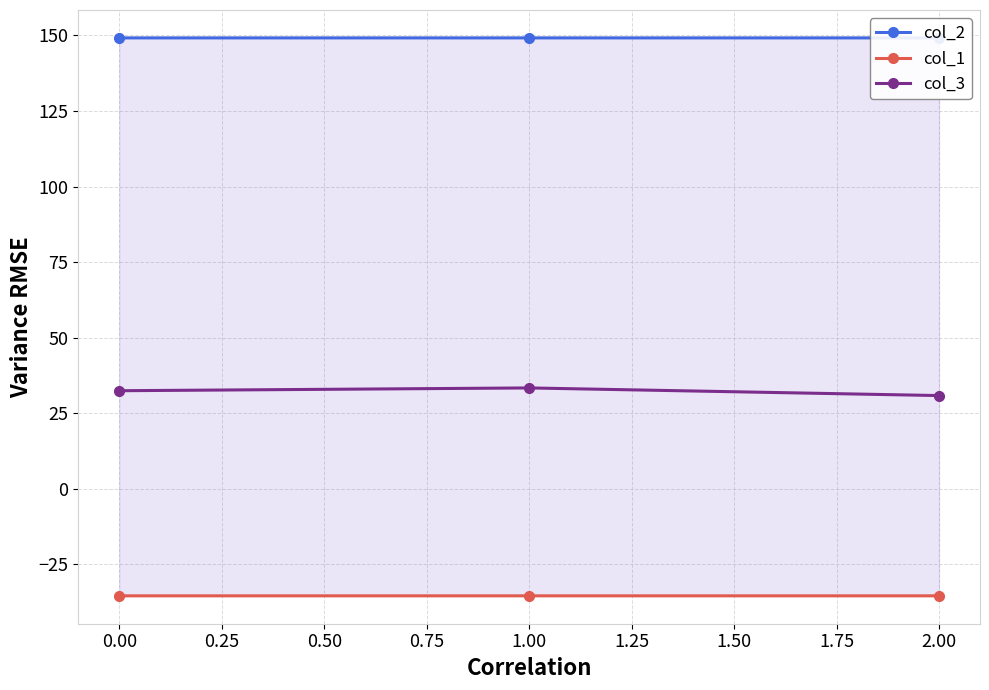

What is the lowest value of the col_3 series?

30.9